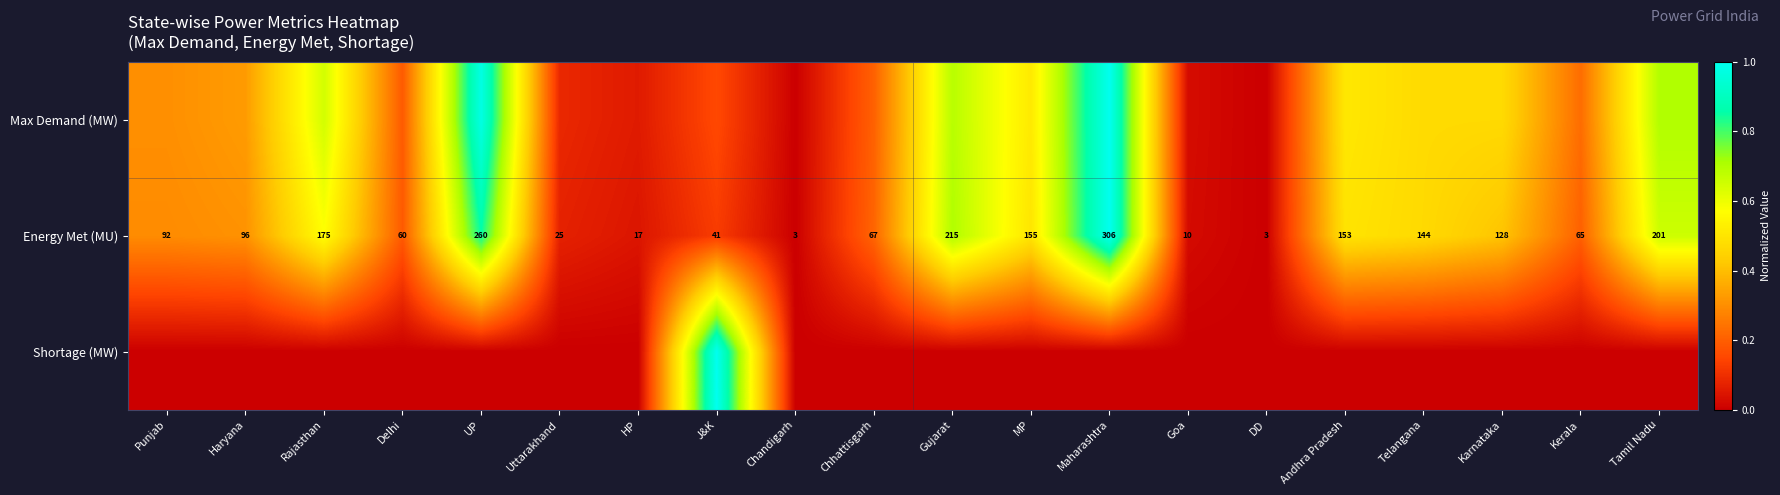

Which category has the highest value in the Energy Met (MU) series?

Maharashtra